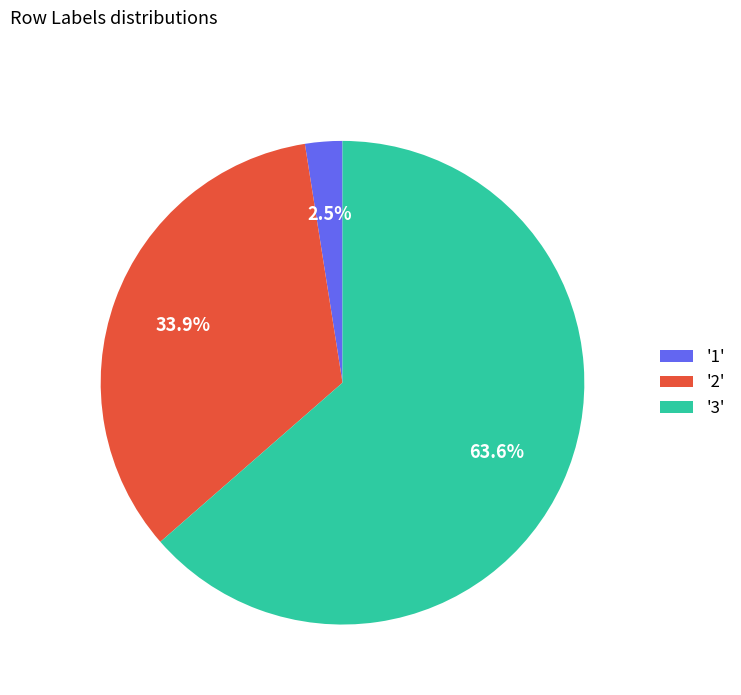

Which slice is the smallest?

'1'